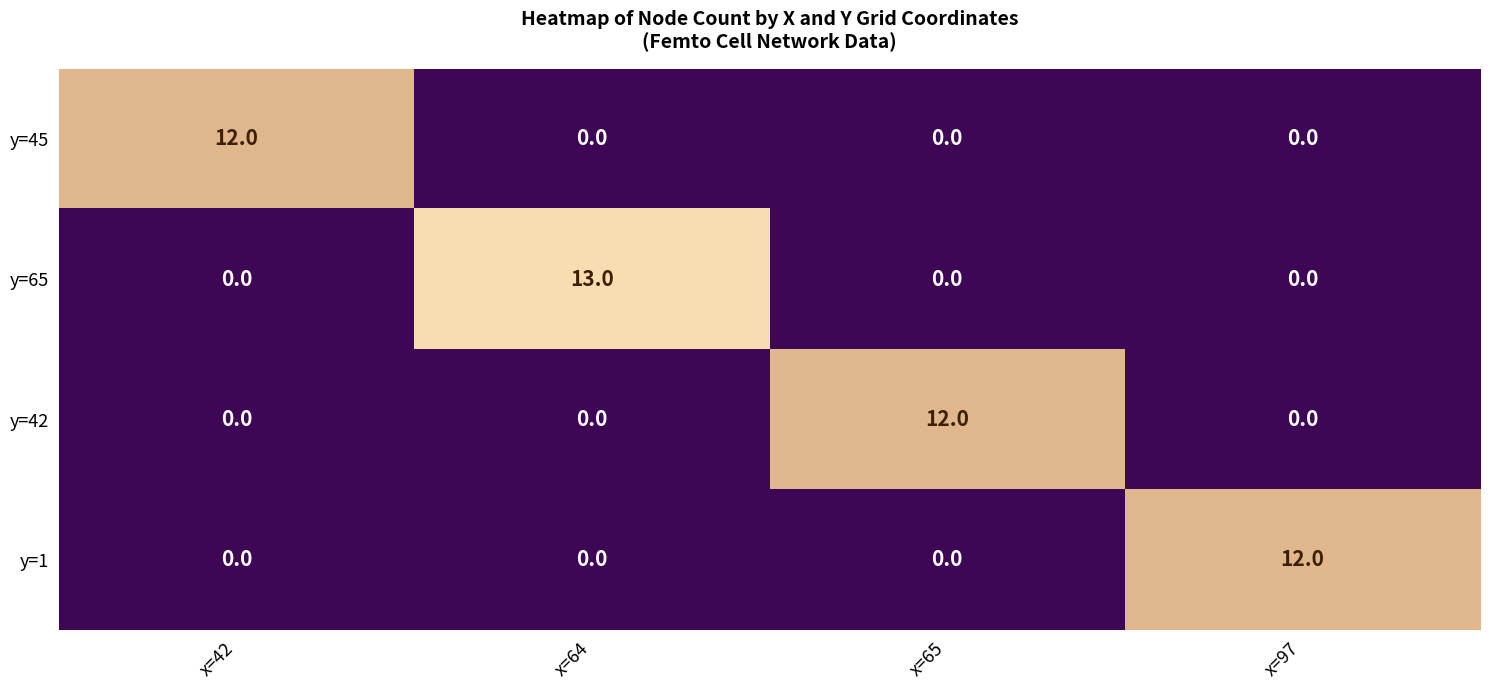

What is the difference between the y=45 values at x=97 and x=42?

12